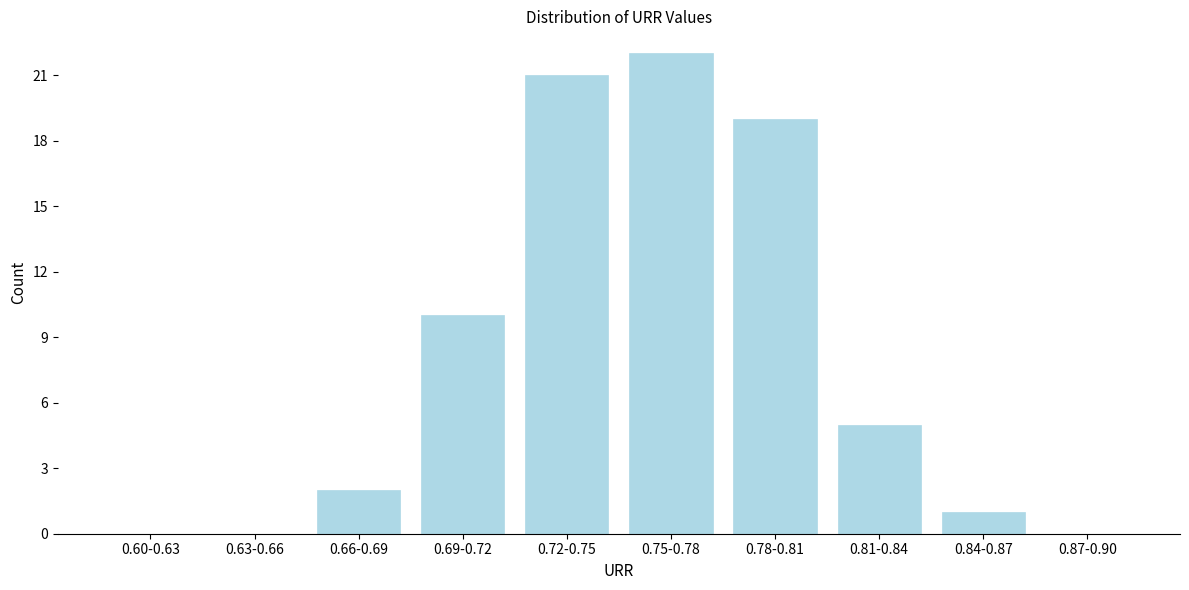

Reading right to left, list all the values displayed in this chart.

0.87-0.90=0	0.84-0.87=1	0.81-0.84=5	0.78-0.81=19	0.75-0.78=22	0.72-0.75=21	0.69-0.72=10	0.66-0.69=2	0.63-0.66=0	0.60-0.63=0